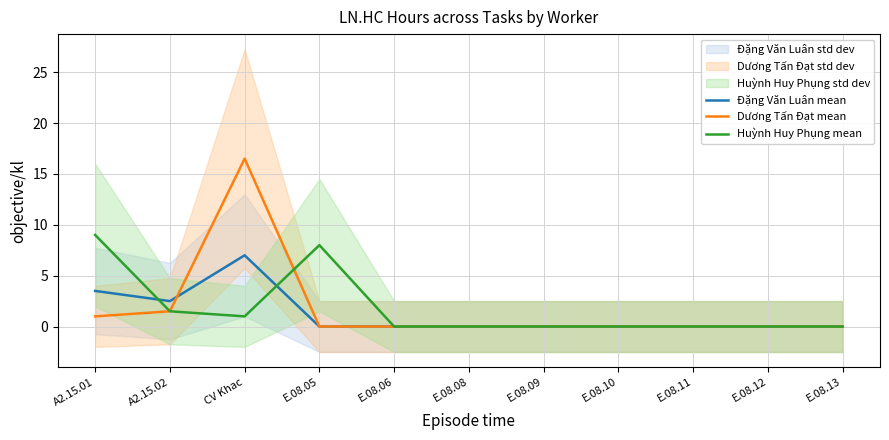

At which category does Đặng Văn Luân mean reach its first local peak?

CV Khac